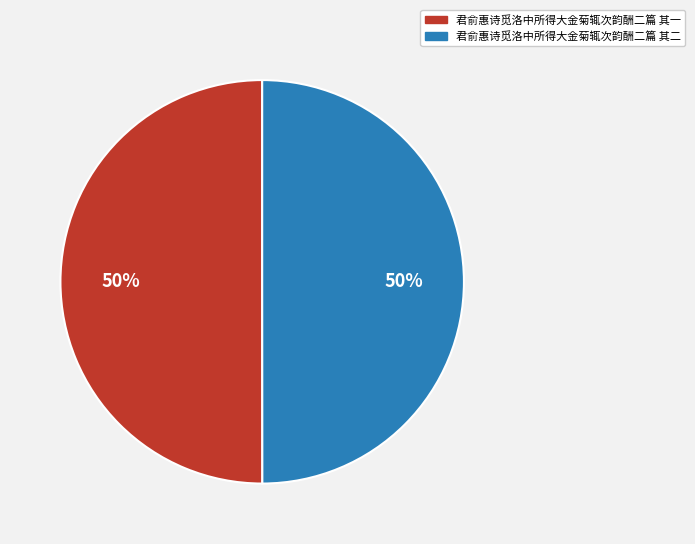

How many segments does this pie chart have?

2